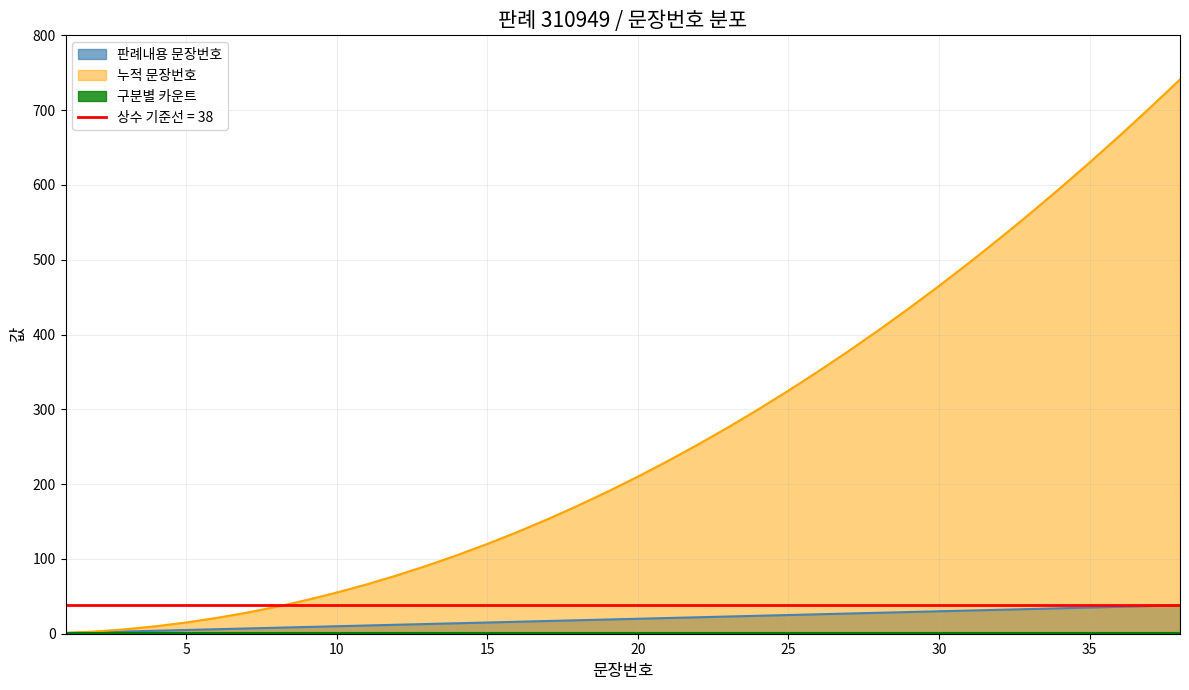

True or false: 판례내용 문장번호 and 누적 문장번호 intersect in this chart.

False